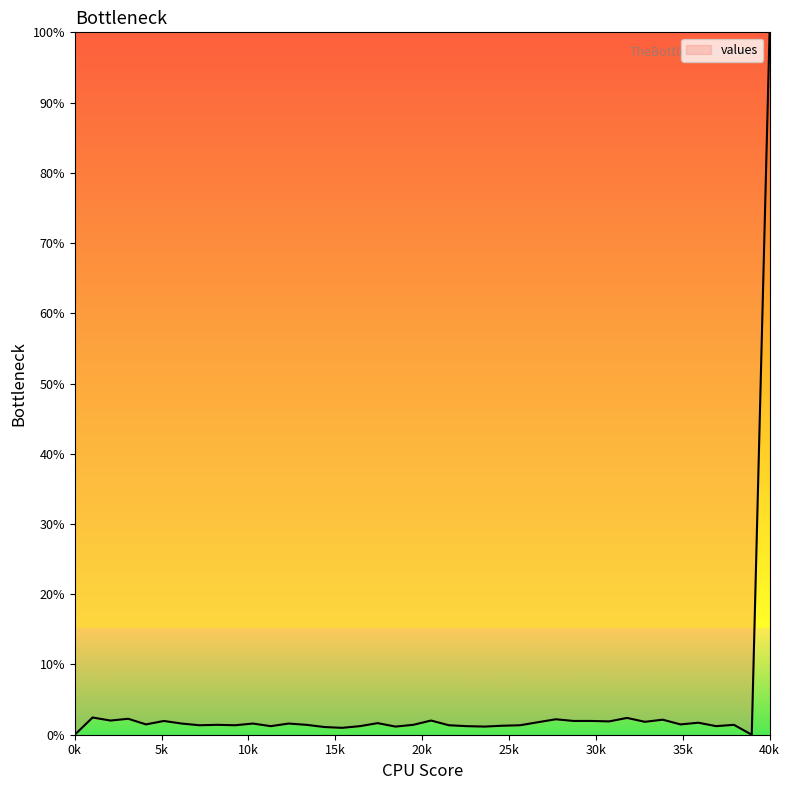

Is this an area chart (filled region under the line)?

Yes